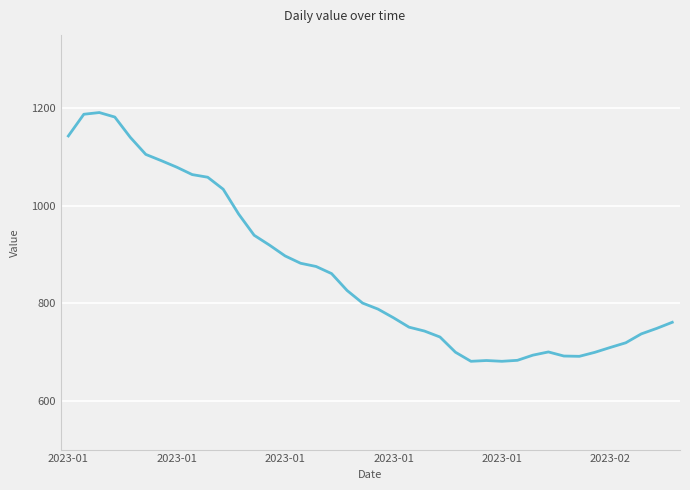

Count the number of values greater than 800.

20